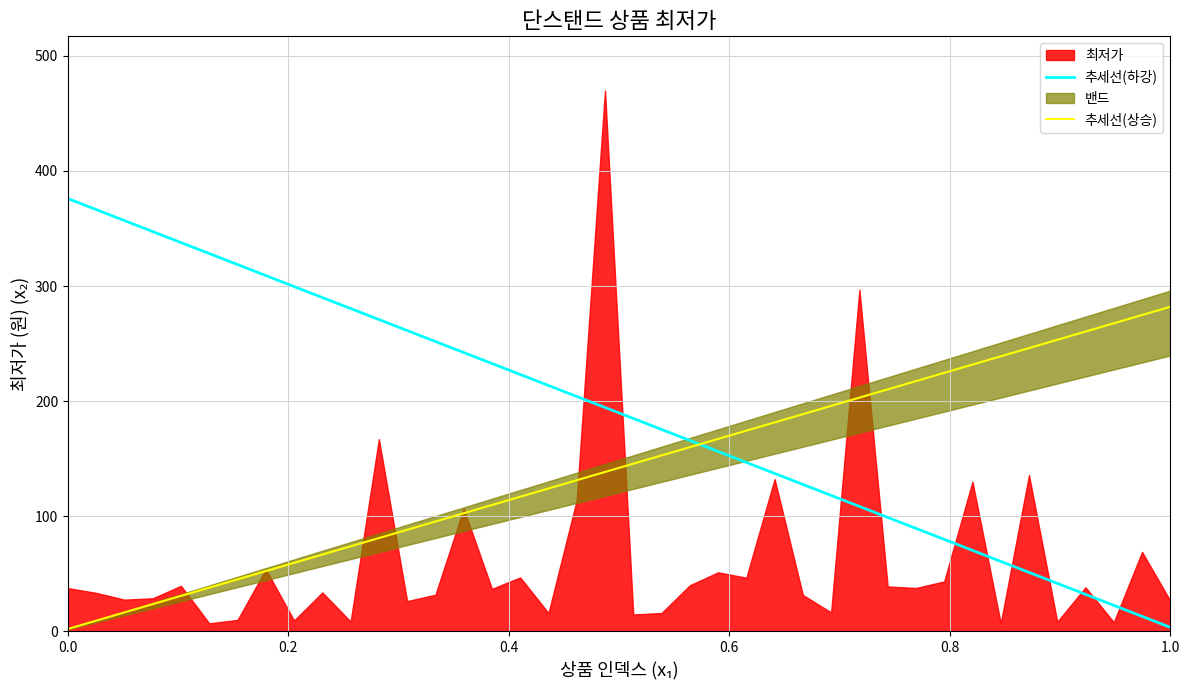

Which series ends up on top after the final intersection of 추세선(하강) and 추세선(상승)?

추세선(상승)